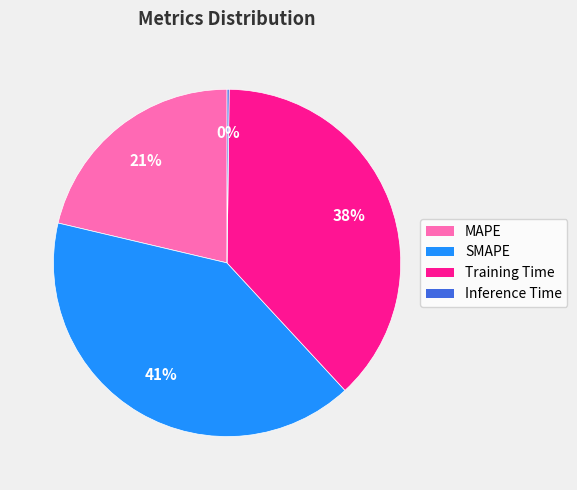

To the nearest percent, what portion does Training Time represent?

38%